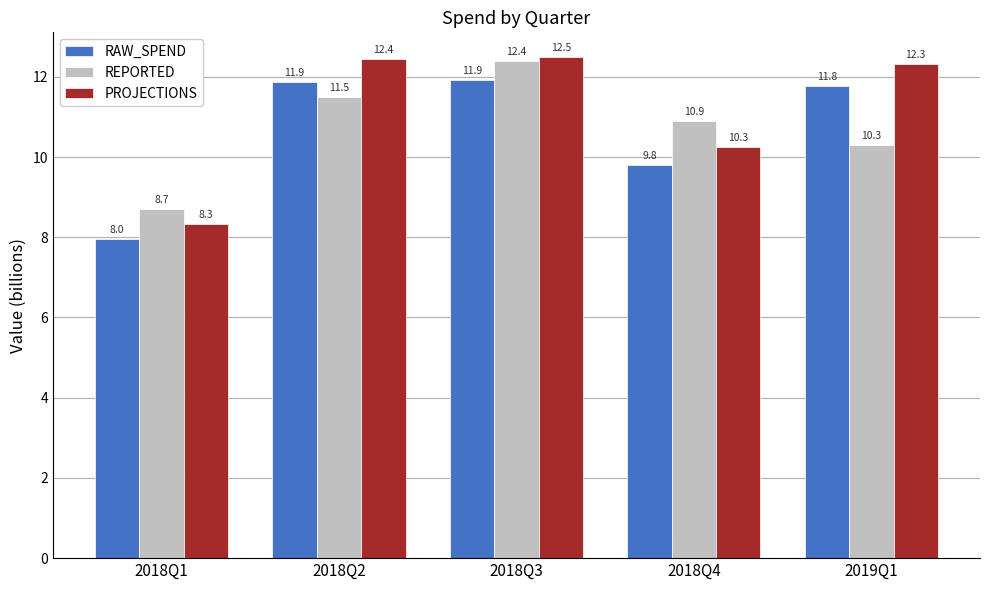

True or false: PROJECTIONS has a value of 12.3 at 2019Q1.

True